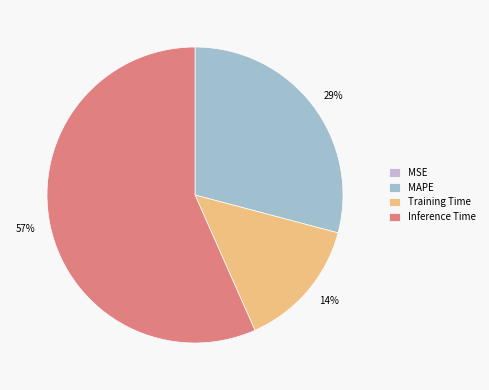

To the nearest percent, what is the difference between the largest and smallest slice percentages?

57%